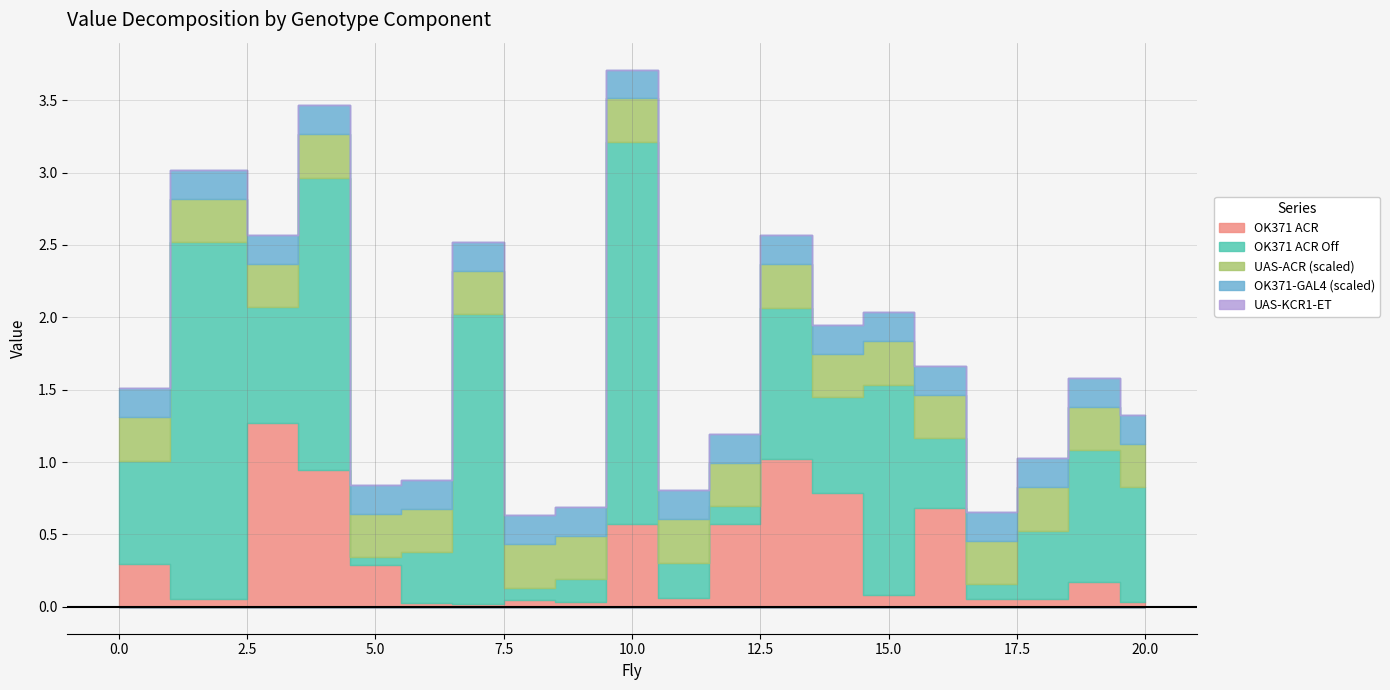

True or false: OK371 ACR Off has a value of 0.2 at 12.

False